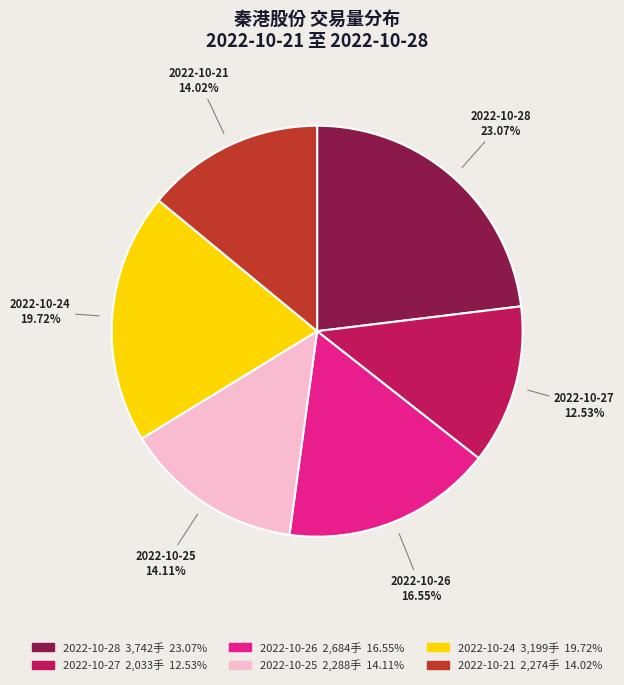

To the nearest percent, what is the difference between the largest and smallest slice percentages?

11%